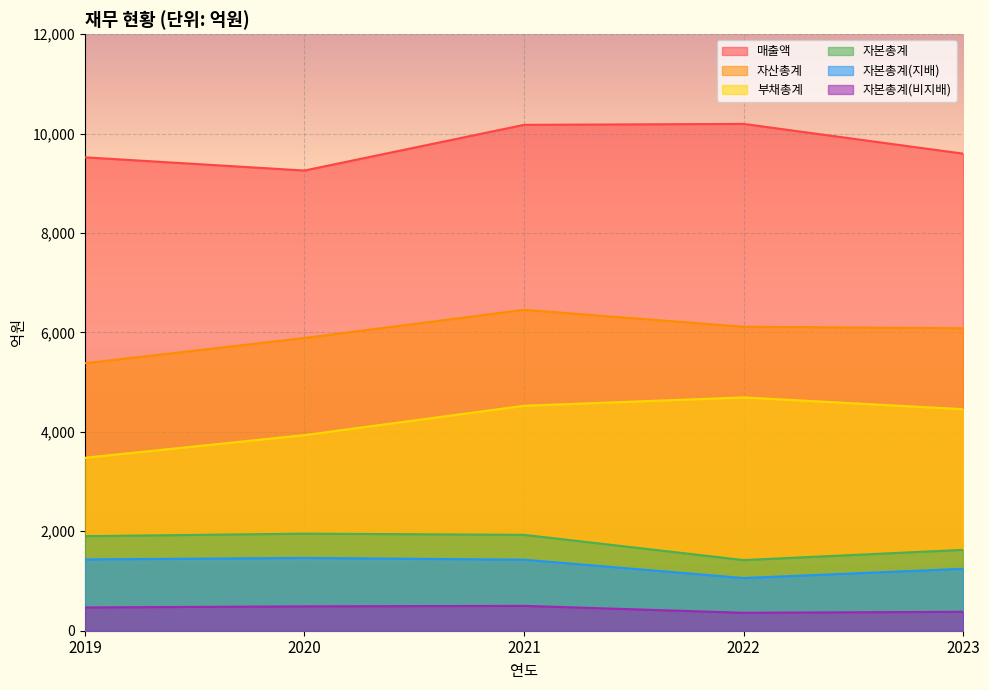

How many interior local valleys does the 매출액 series have?

1